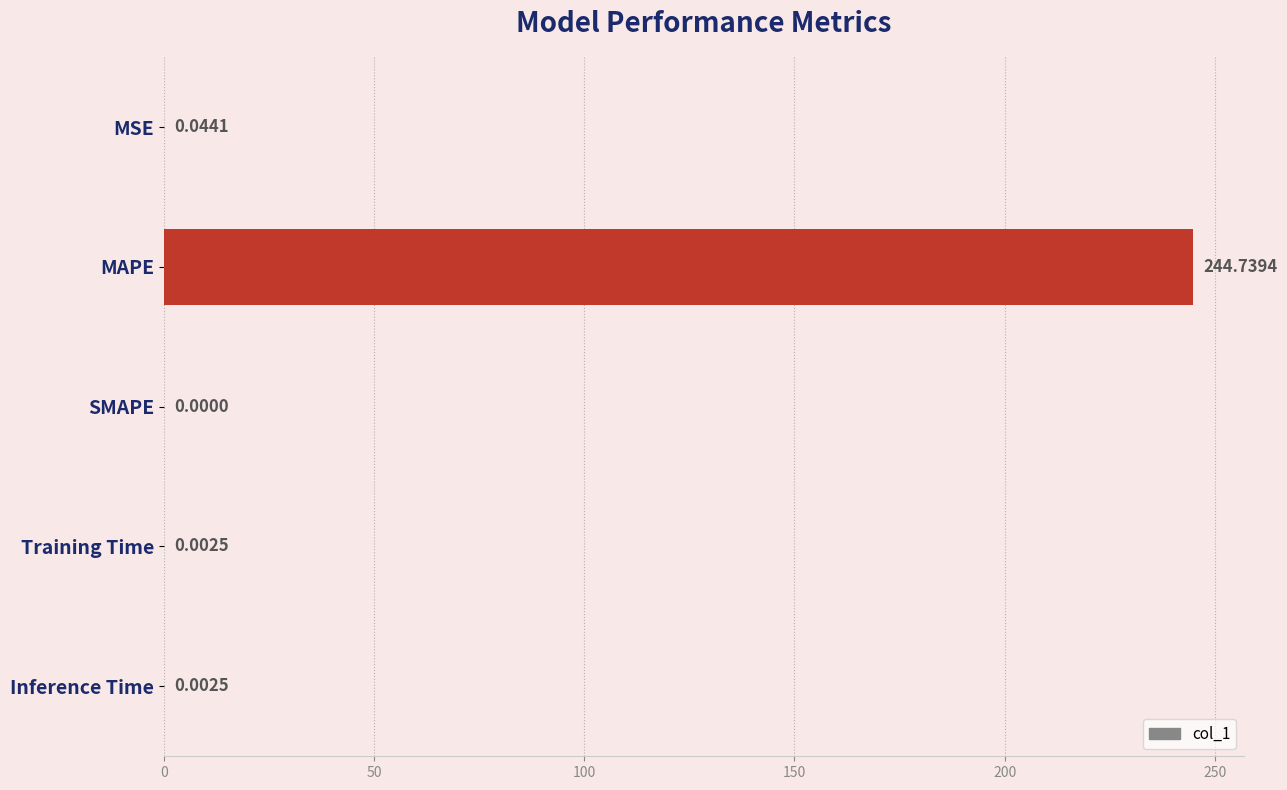

Where is the data nearest to the value 122?

MSE